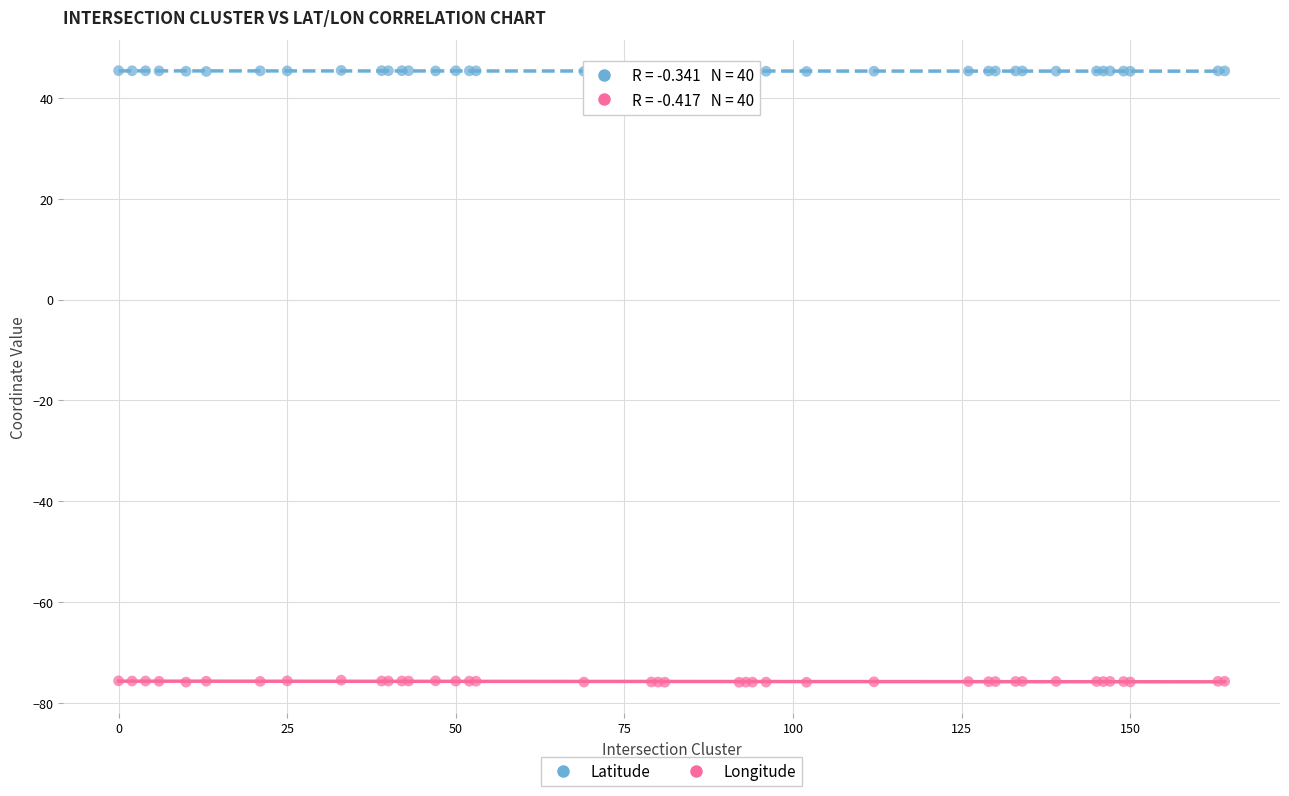

Which series contains the lowest Y value?

Longitude